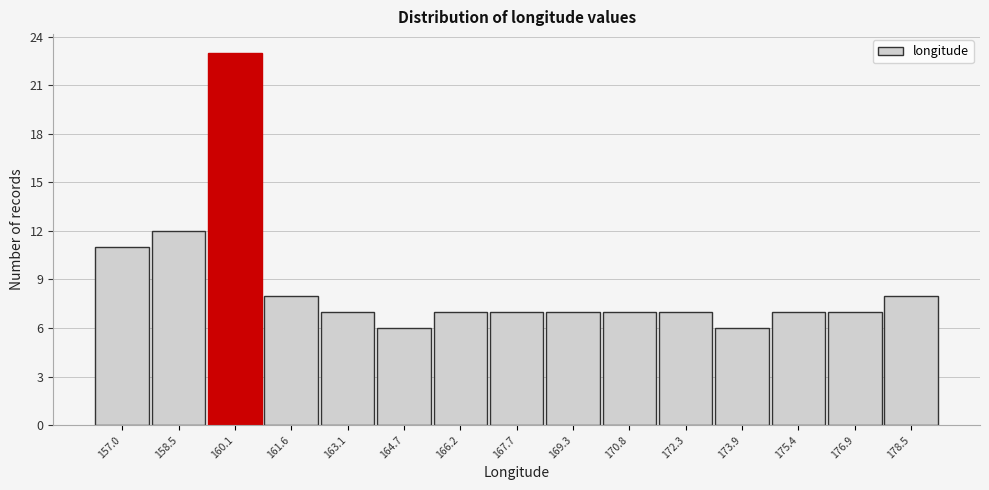

Reading left to right, what are all the values shown in this chart?

157.0=11	158.5=12	160.1=23	161.6=8	163.1=7	164.7=6	166.2=7	167.7=7	169.3=7	170.8=7	172.3=7	173.9=6	175.4=7	176.9=7	178.5=8